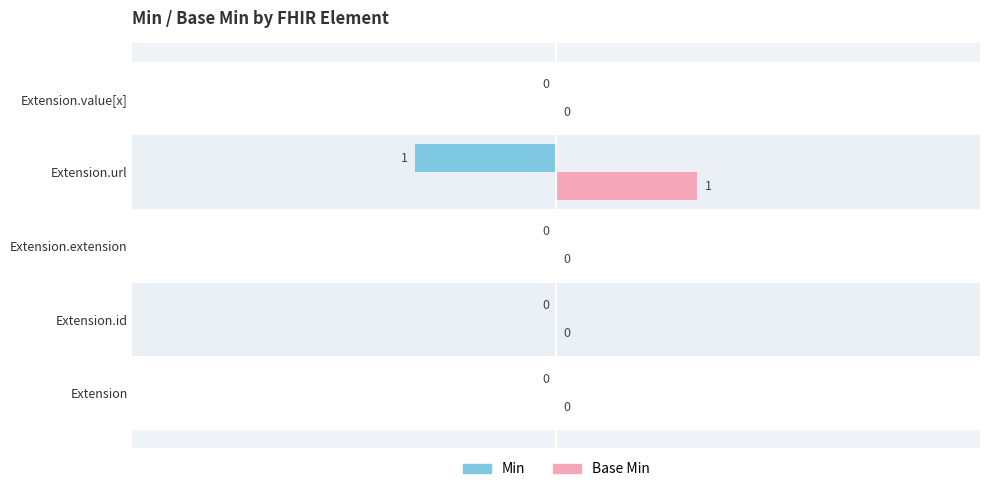

Which category has the highest value across all series?

Extension.url